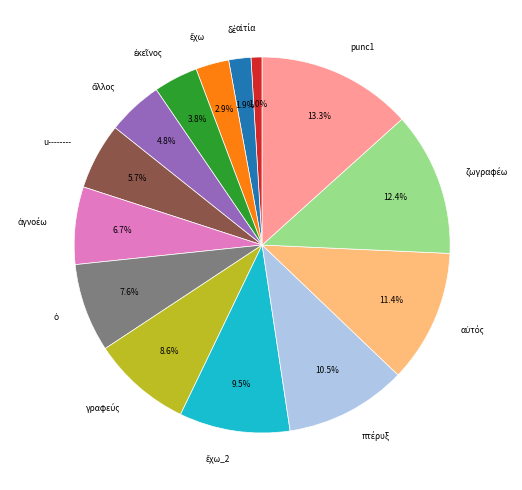

How many segments does this pie chart have?

14